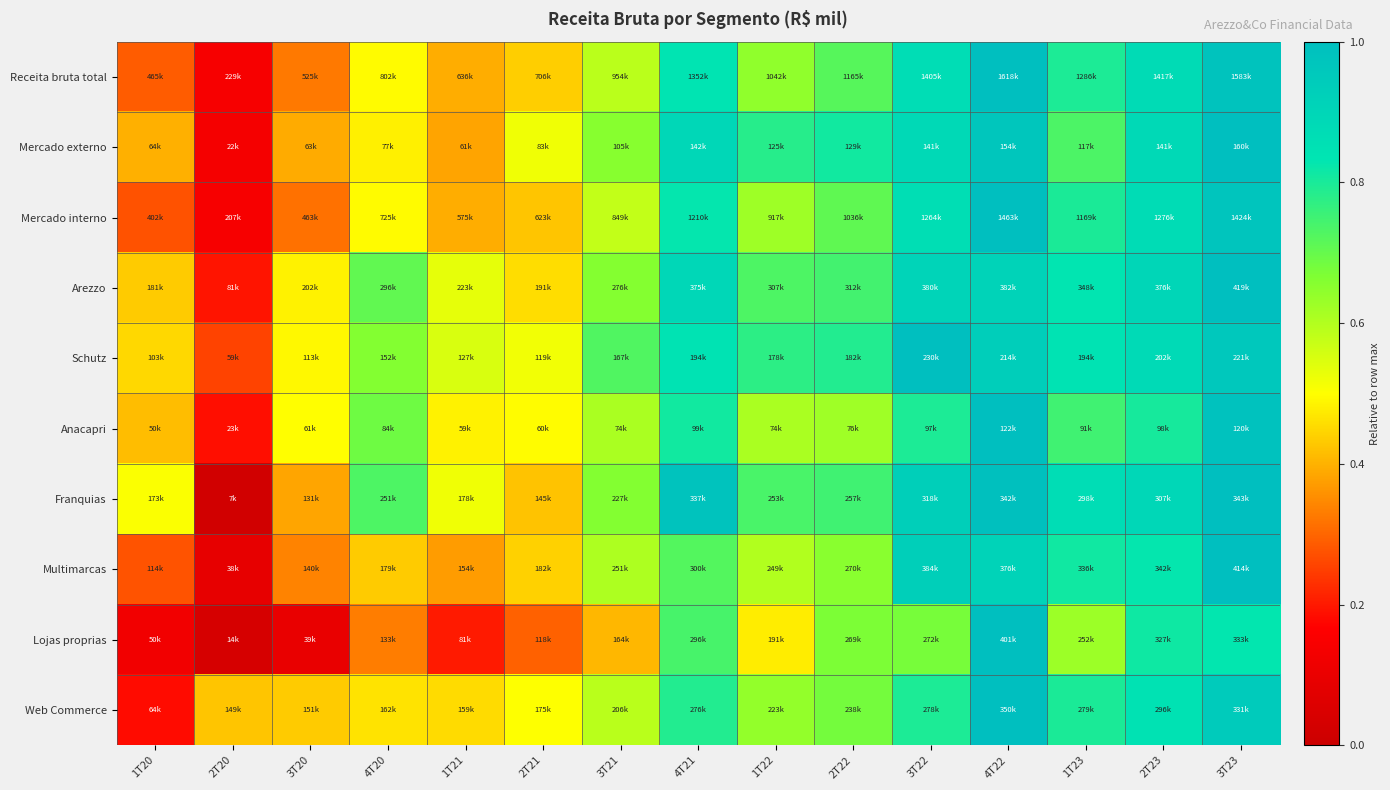

What is the spread (max minus min) of values at 3T22?

0.3